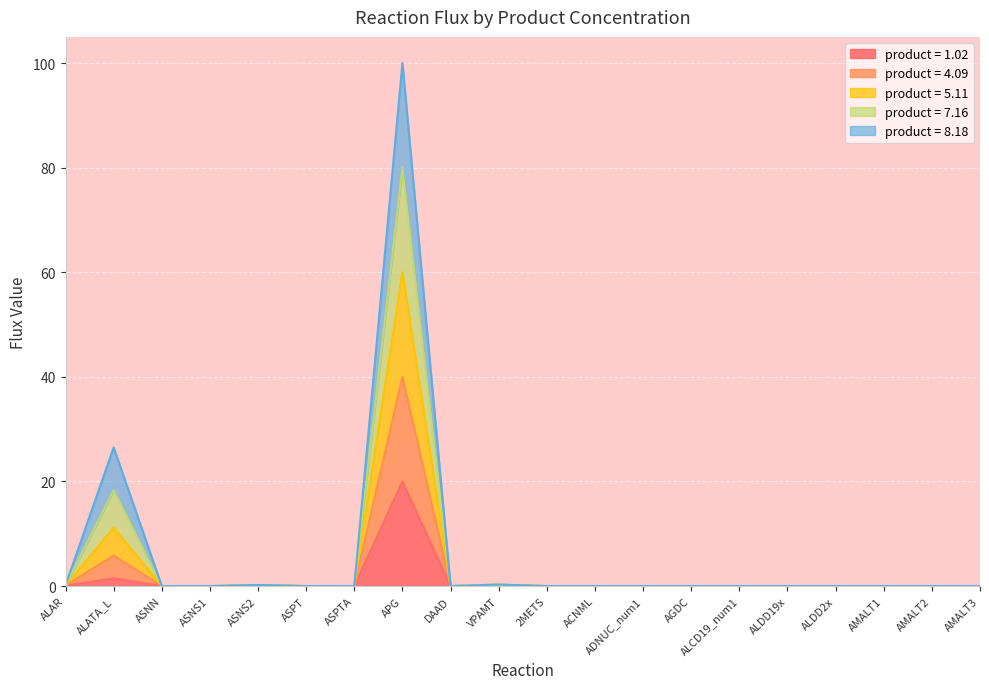

True or false: product = 5.11 and product = 4.09 cross at least once.

False